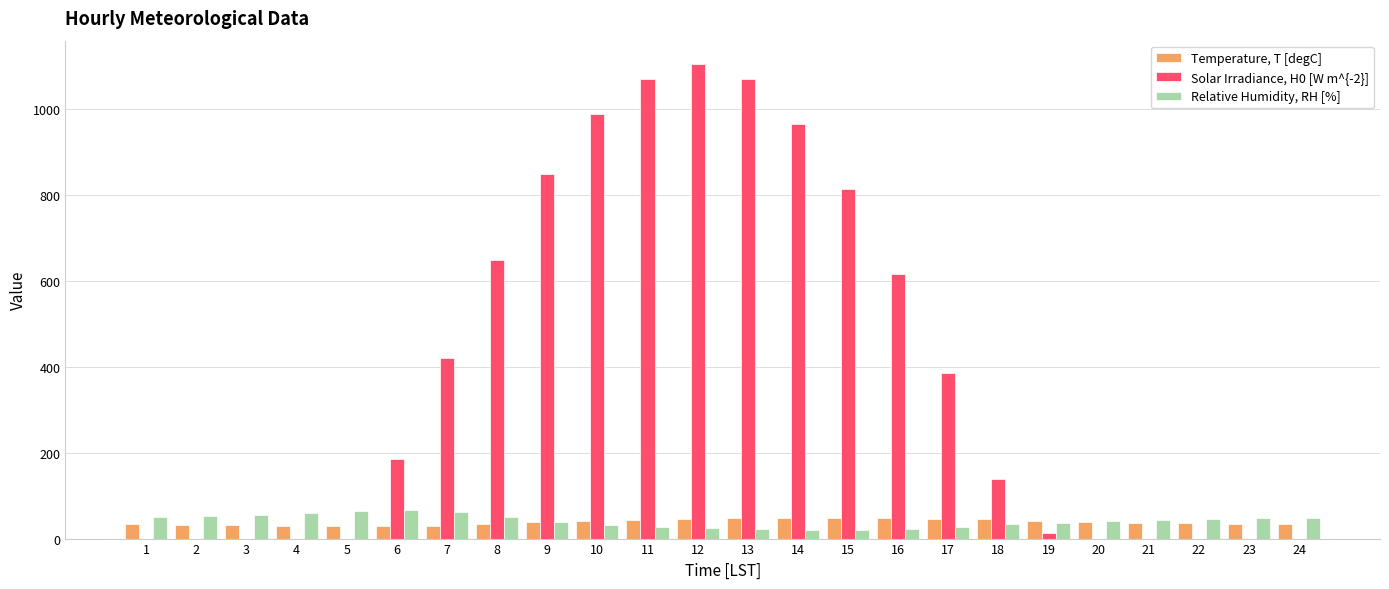

Which series has the largest total across all categories?

Solar Irradiance, H0 [W m^{-2}]